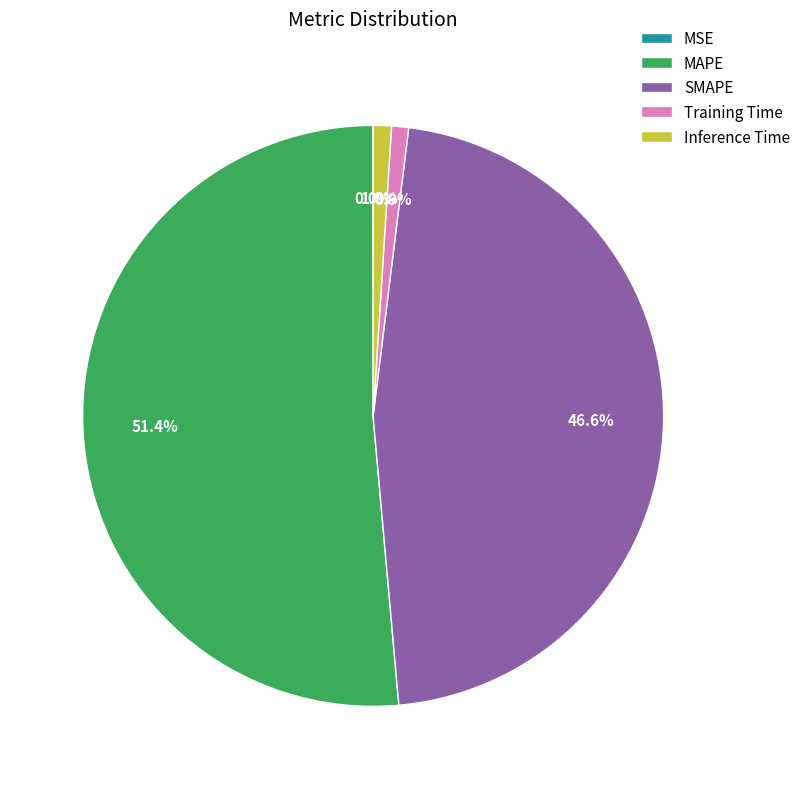

True or false: Inference Time accounts for 11% of the total.

False